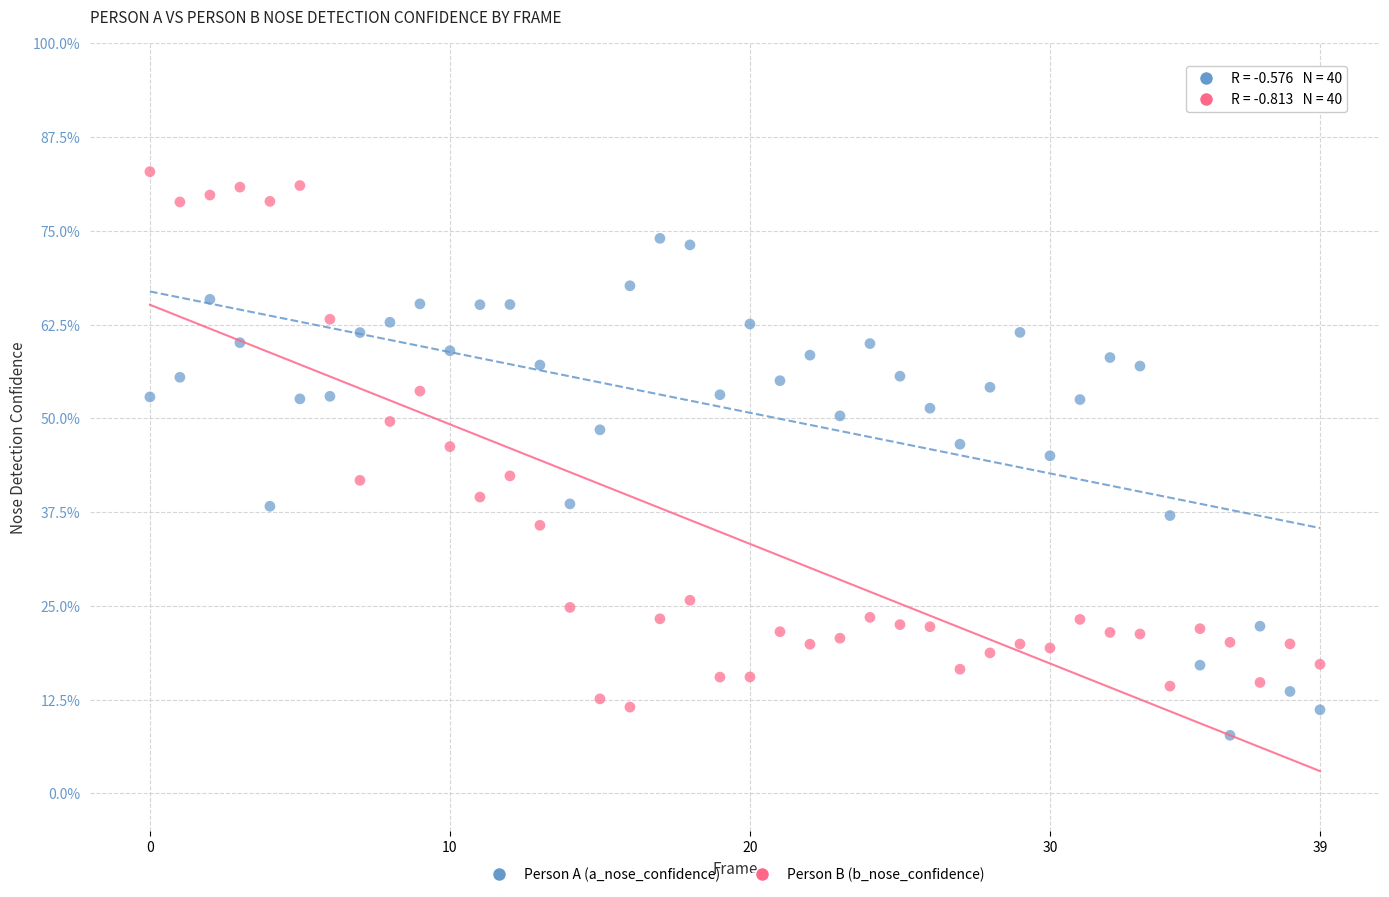

Which series has the widest spread of Y values?

Person B (b_nose_confidence)